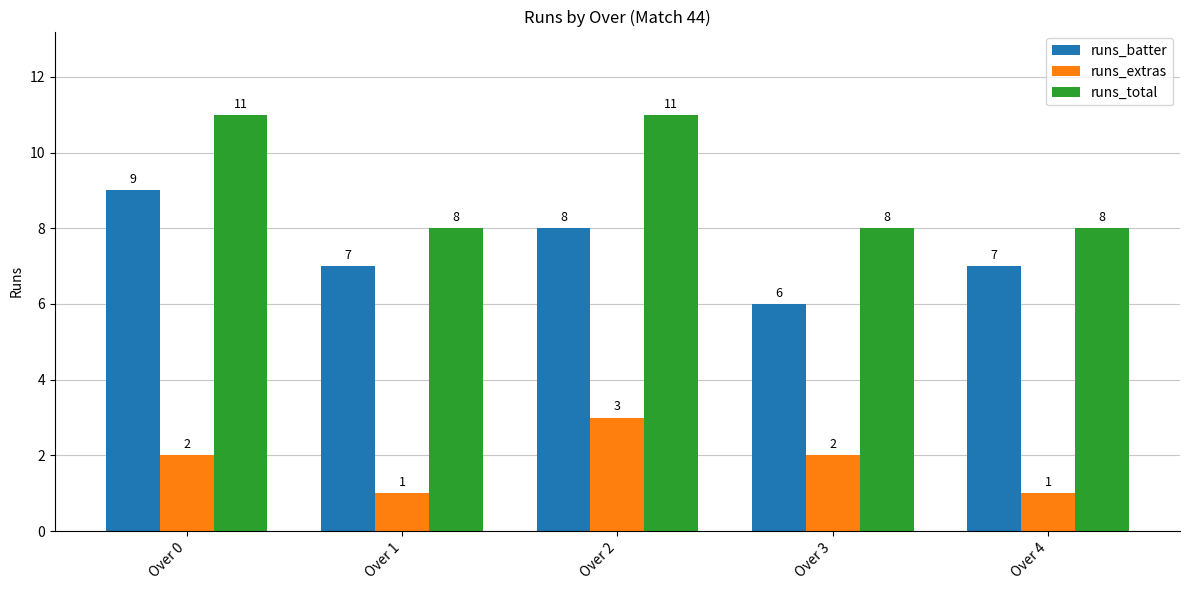

What is the difference between the runs_batter values at Over 4 and Over 3?

1